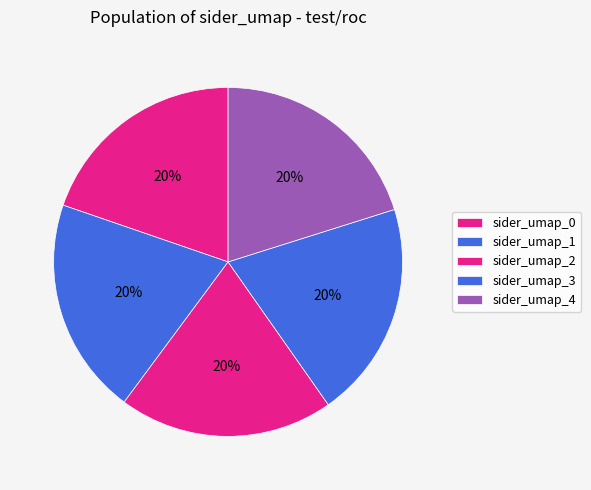

True or false: sider_umap_0 accounts for 20% of the total.

True